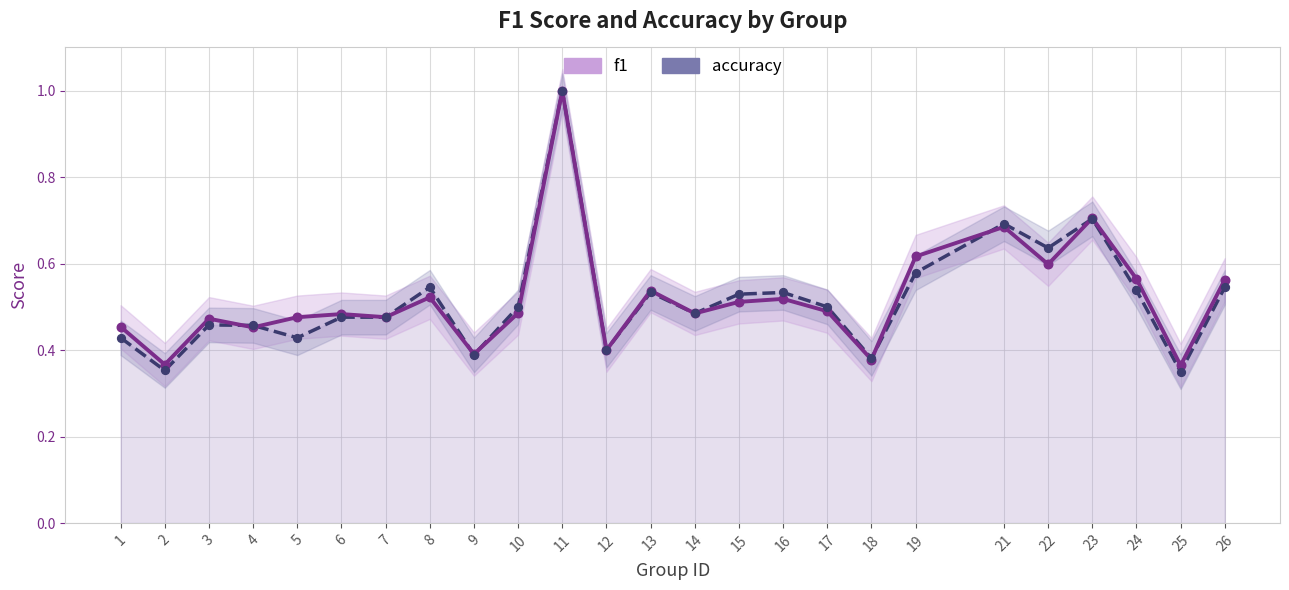

Which series has the largest total across all categories?

f1